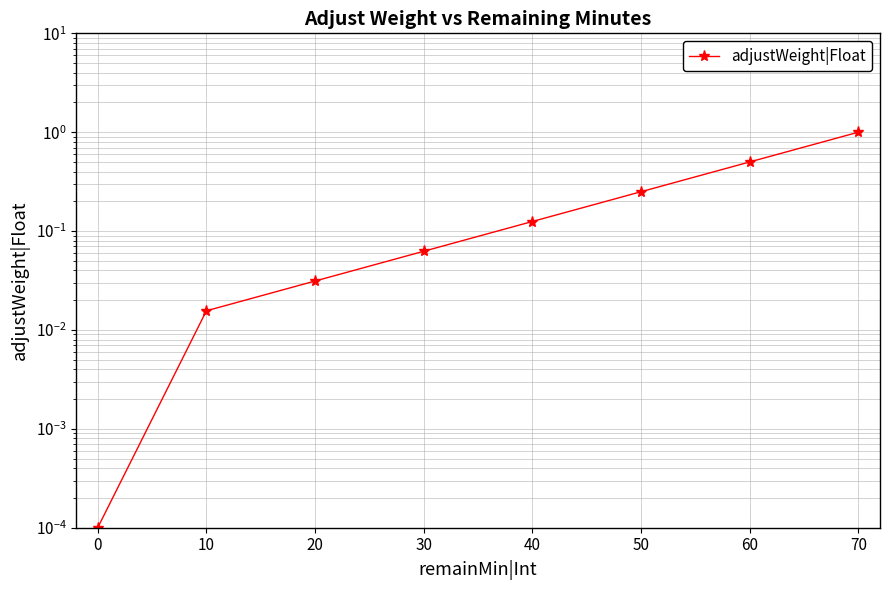

What is the value of the 5th point from the left?

0.1